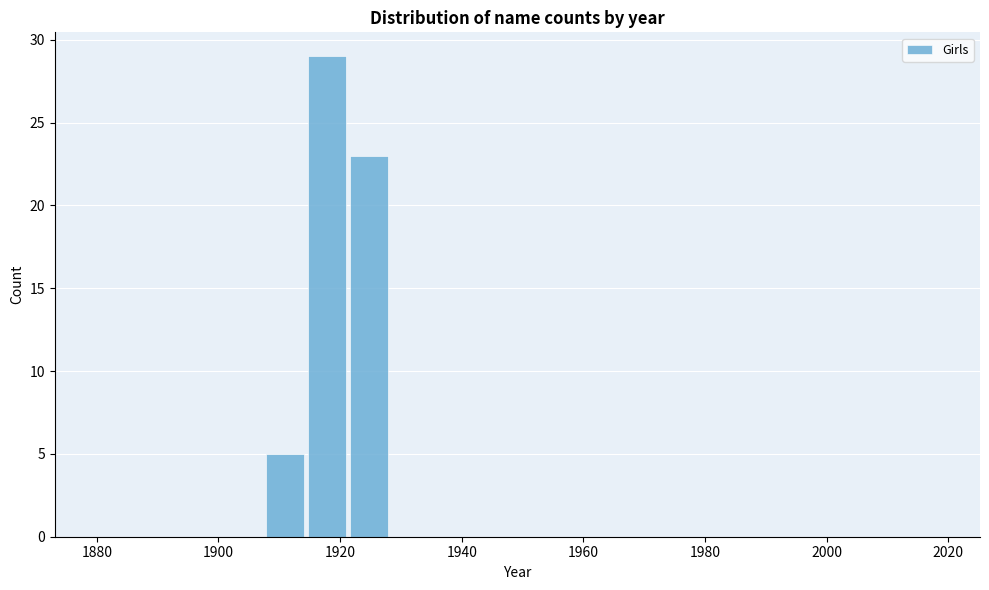

Read against the x-axis, roughly where is the centre of the tallest bar?

1918